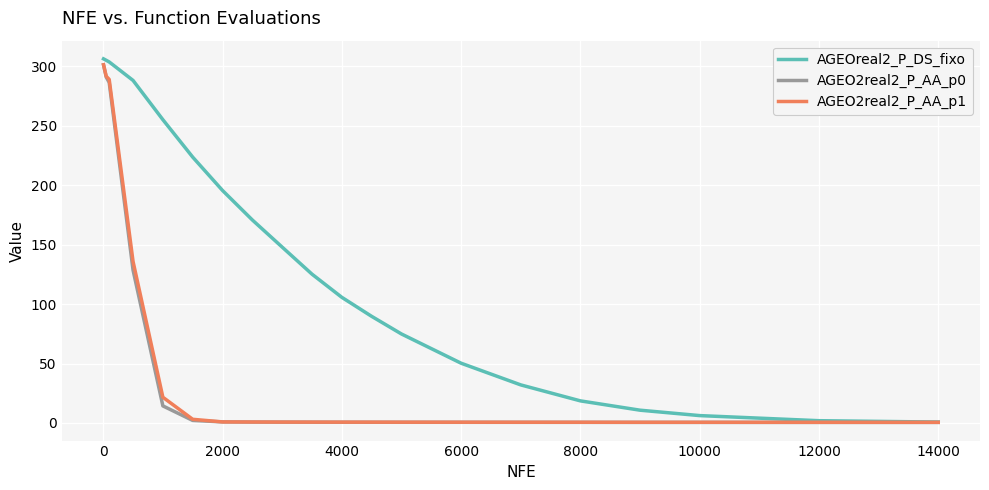

Does the chart display data point markers on the line(s)?

No